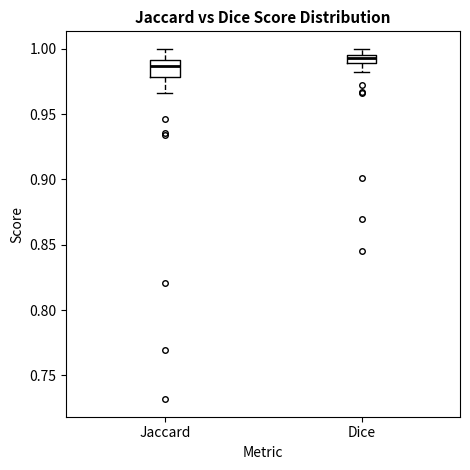

Where does the lower whisker of the box for Dice end on the y-axis? The values are not printed on the chart, so give them approximately, as read against the axis.

0.985